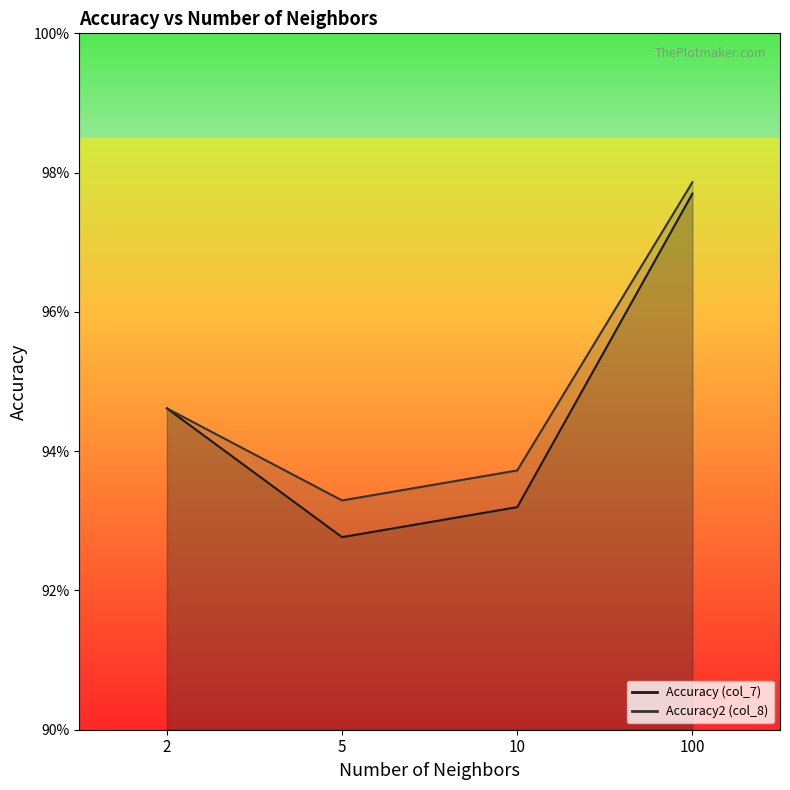

Which has a higher value, 10 or 2?

2